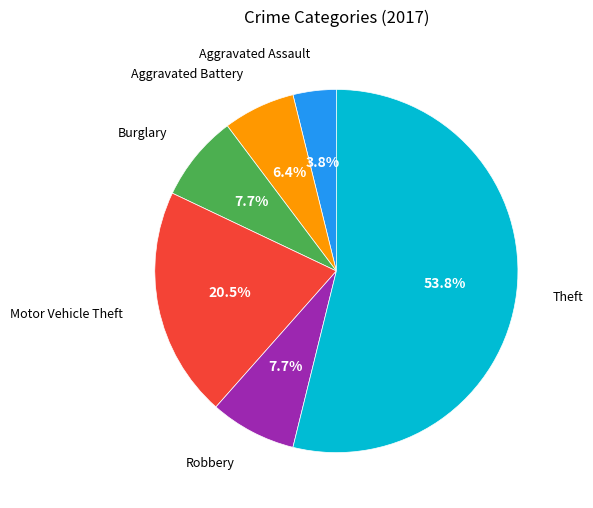

Is there a majority slice in this chart?

Yes